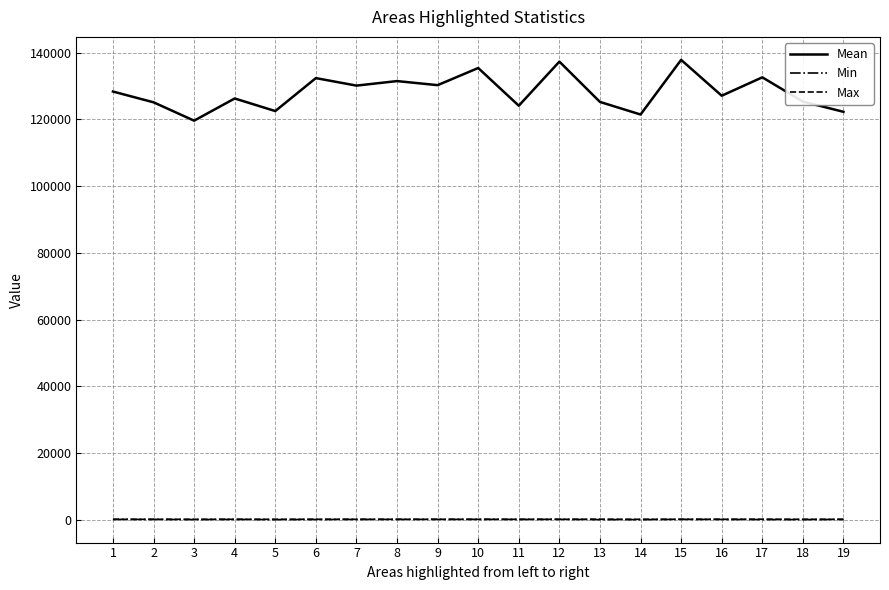

What is the approximate value of Mean at 12?

137333